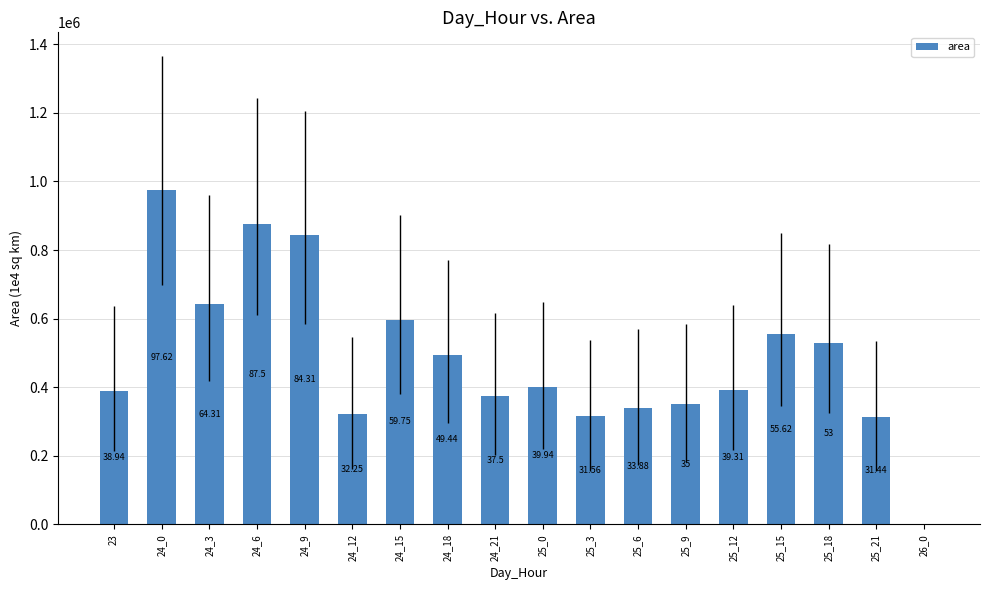

Rank the categories by value from highest to lowest.

24_0, 24_6, 24_9, 24_3, 24_15, 25_15, 25_18, 24_18, 25_0, 25_12, 23, 24_21, 25_9, 25_6, 24_12, 25_3, 25_21, 26_0